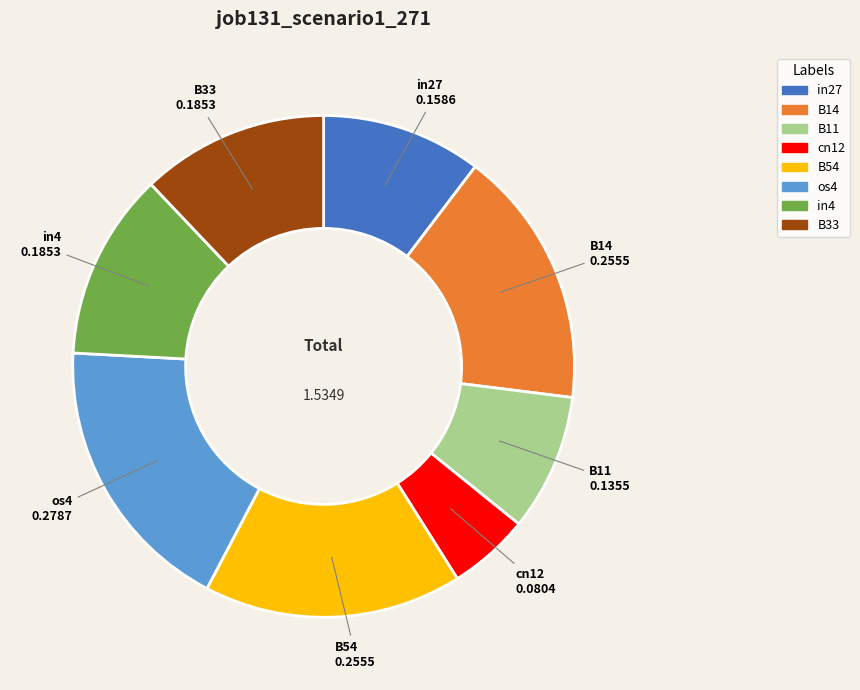

Between B11 and B14, which is larger?

B14